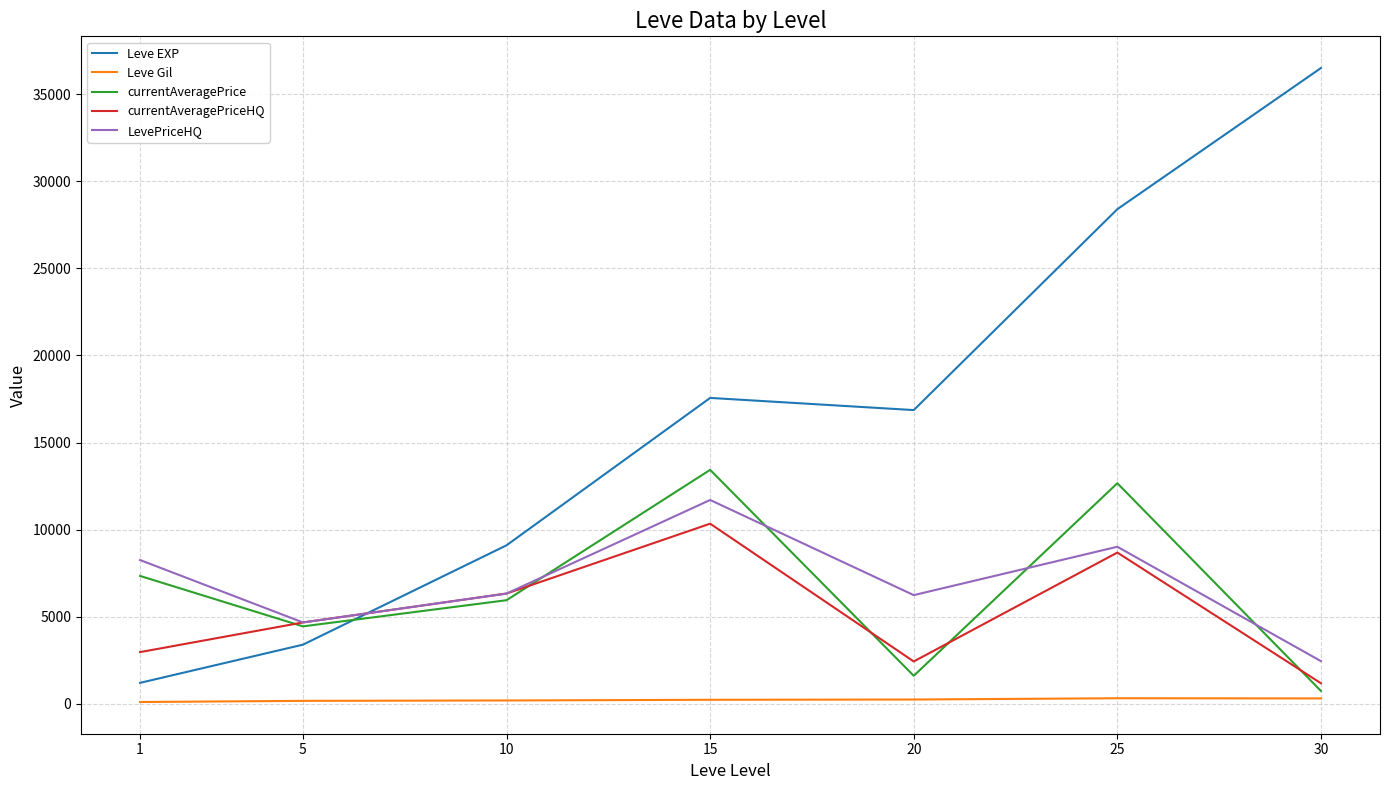

What is the difference between the maximum and minimum values in the LevePriceHQ series?

9248.3